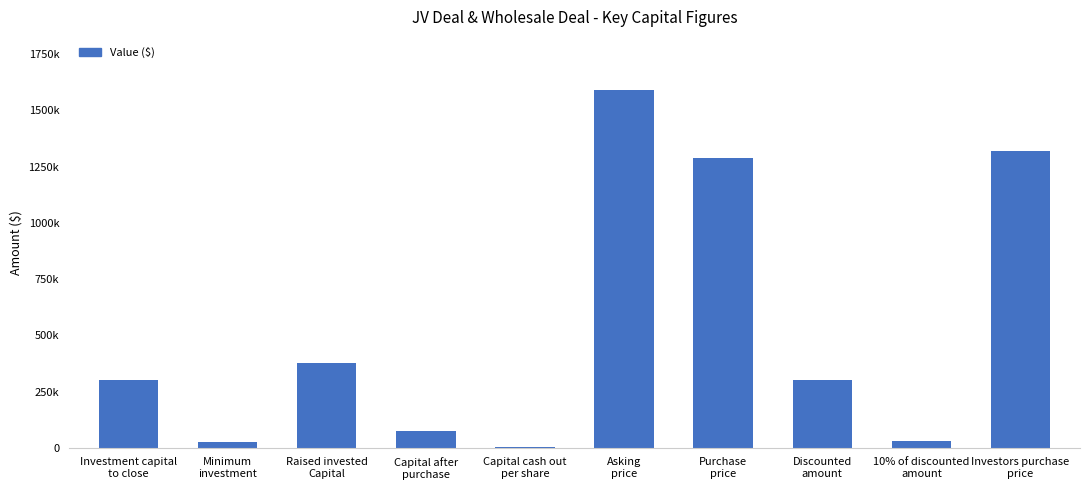

The value at Investors purchase
price is 1318000. True or false?

True